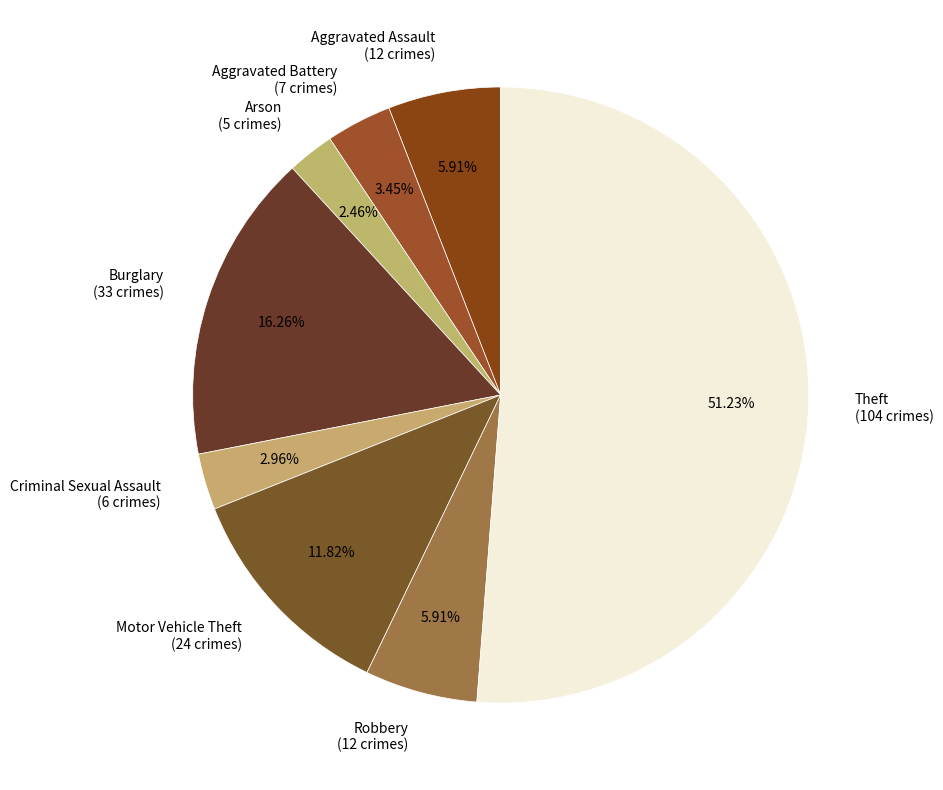

Between Aggravated Assault and Motor Vehicle Theft, which is larger?

Motor Vehicle Theft